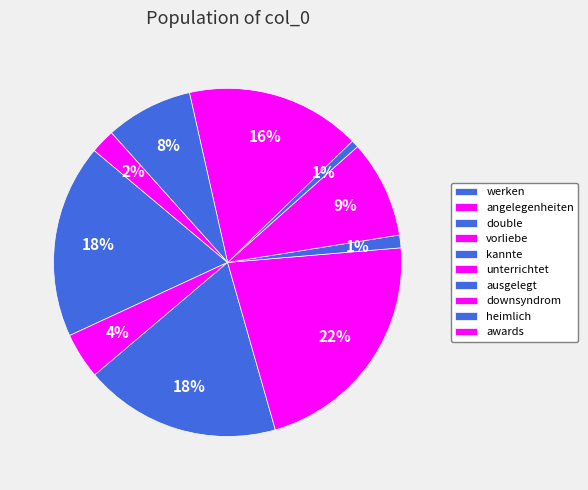

To the nearest percent, what is the difference between the largest and smallest slice percentages?

21%